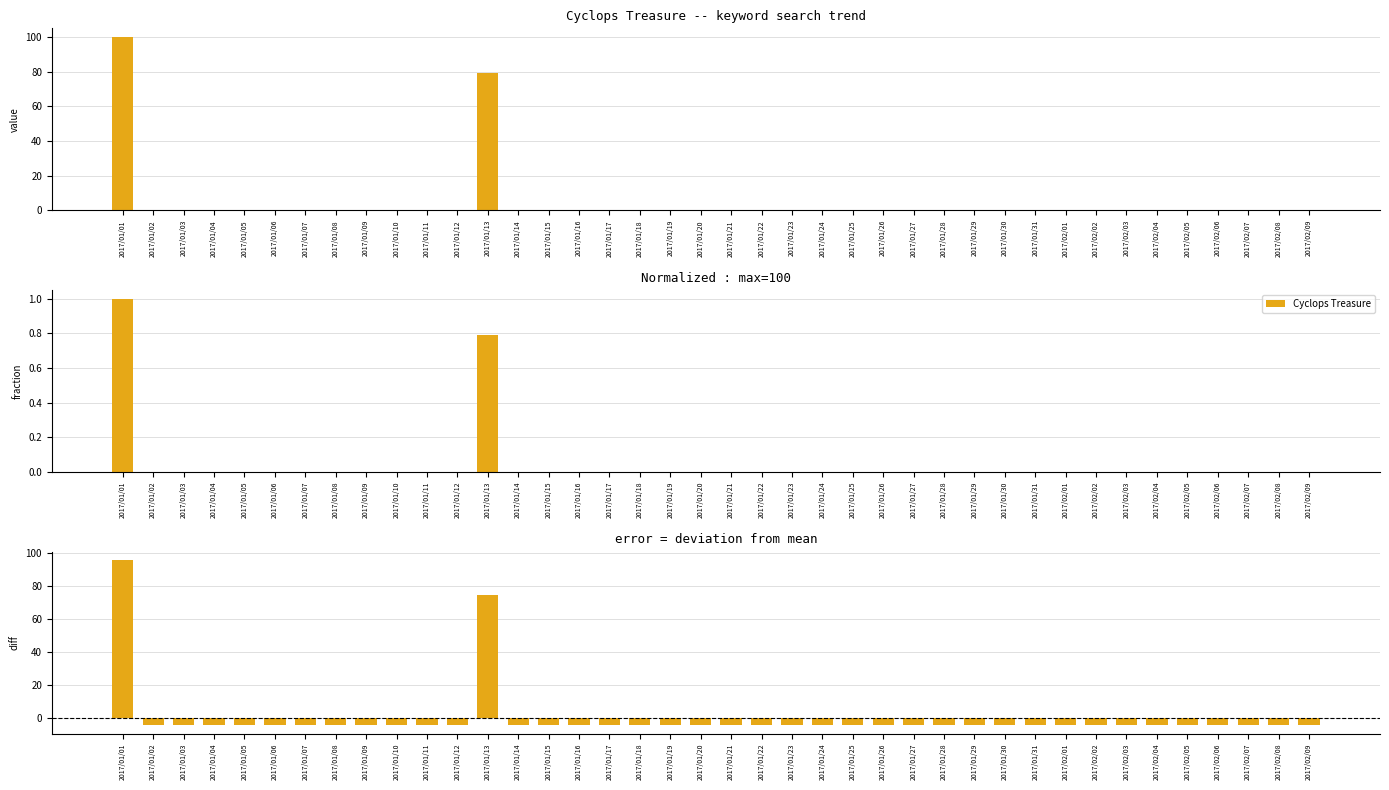

What is the value of the 5th bar from the left?

-4.5